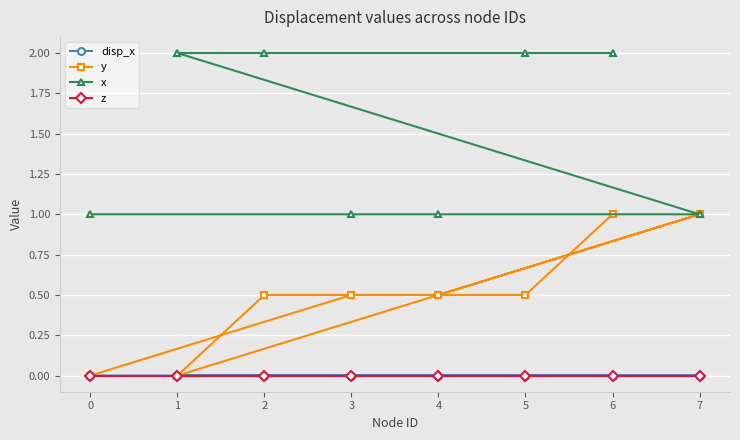

The value of x at 1 is 2.0. True or false?

True